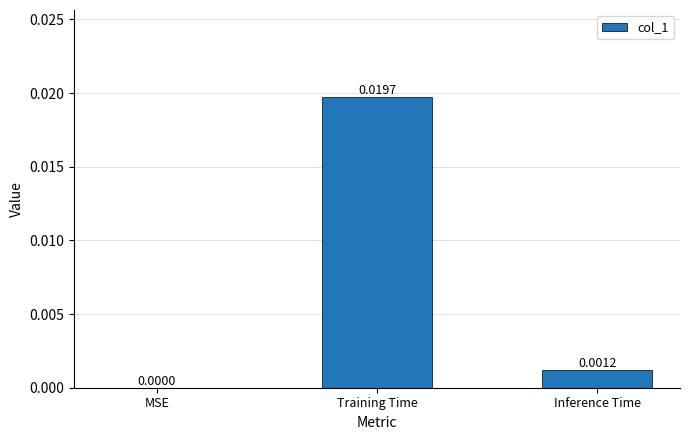

Between Training Time and MSE, which is larger?

Training Time